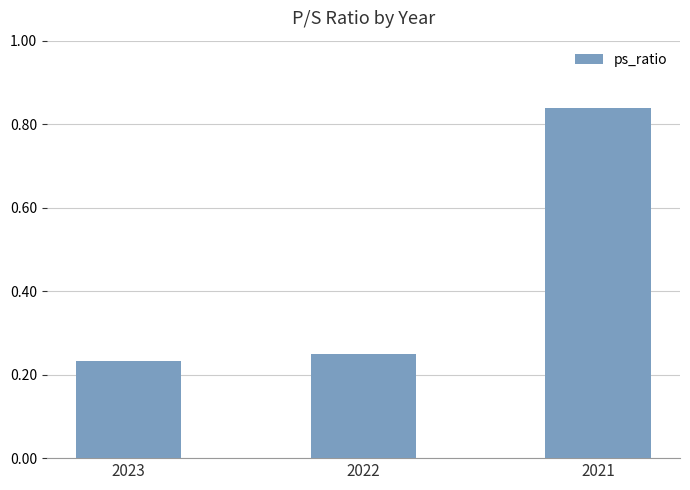

Which has a higher value, 2023 or 2021?

2021